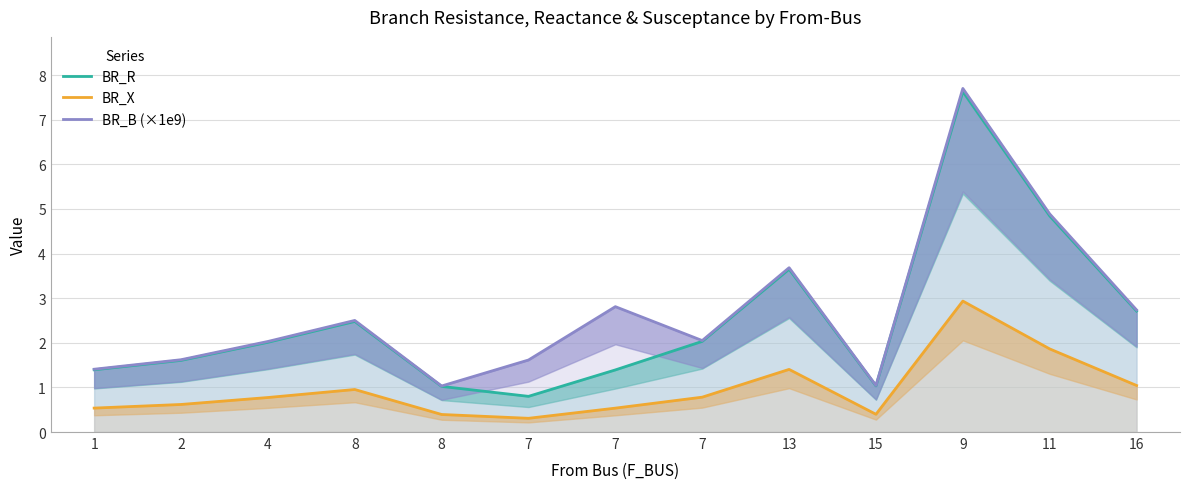

What is the difference between the second highest and second lowest values in the BR_R series?

3.8